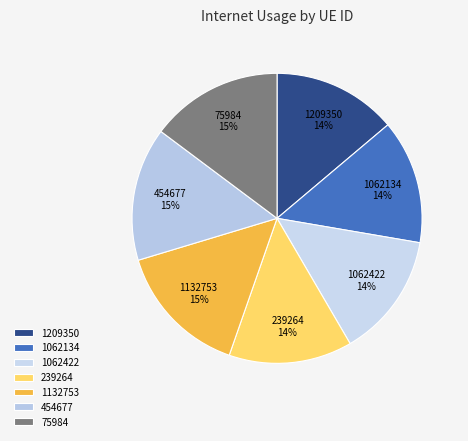

Is the sum of 239264 and 1132753 greater than half?

No